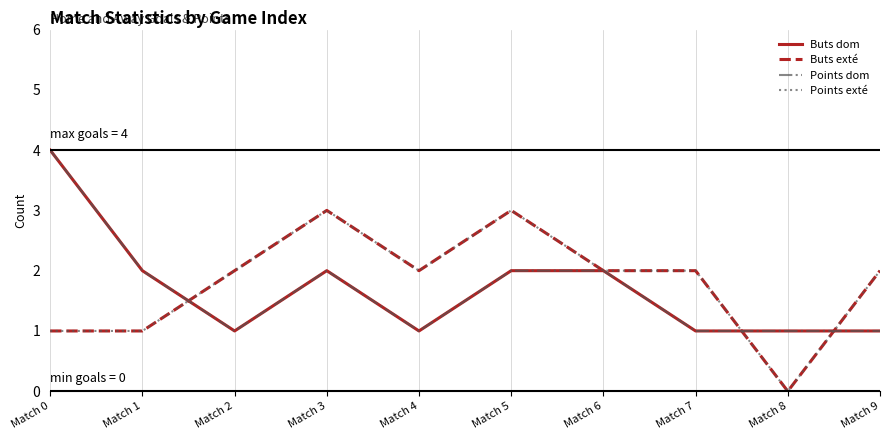

List the labels in order of Points exté value, smallest first.

Match 8, Match 0, Match 1, Match 2, Match 4, Match 6, Match 7, Match 9, Match 3, Match 5